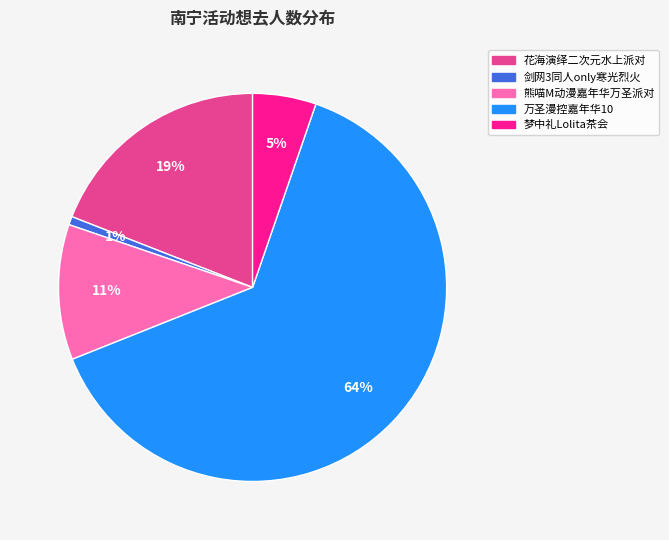

To the nearest percent, what percentage of the pie is 剑网3同人only寒光烈火?

1%